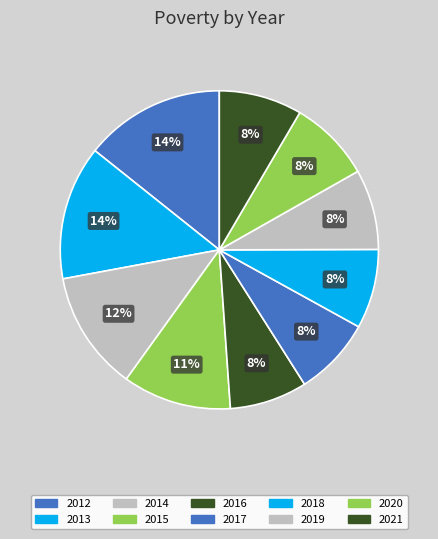

Count the number of slices in the pie.

10